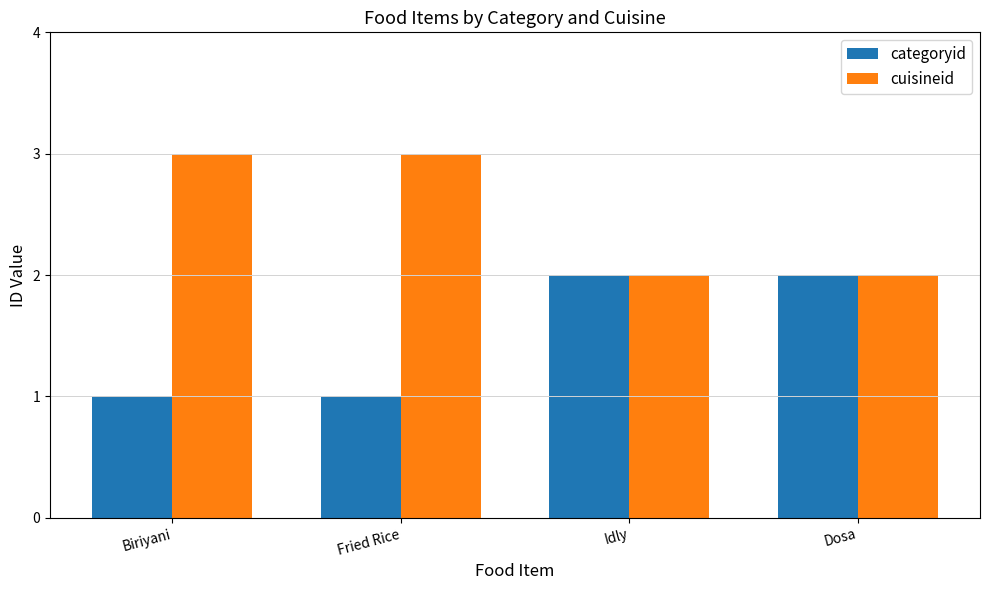

Reading right to left, extract all data points from this chart.

categoryid: Dosa=2	Idly=2	Fried Rice=1	Biriyani=1
cuisineid: Dosa=2	Idly=2	Fried Rice=3	Biriyani=3